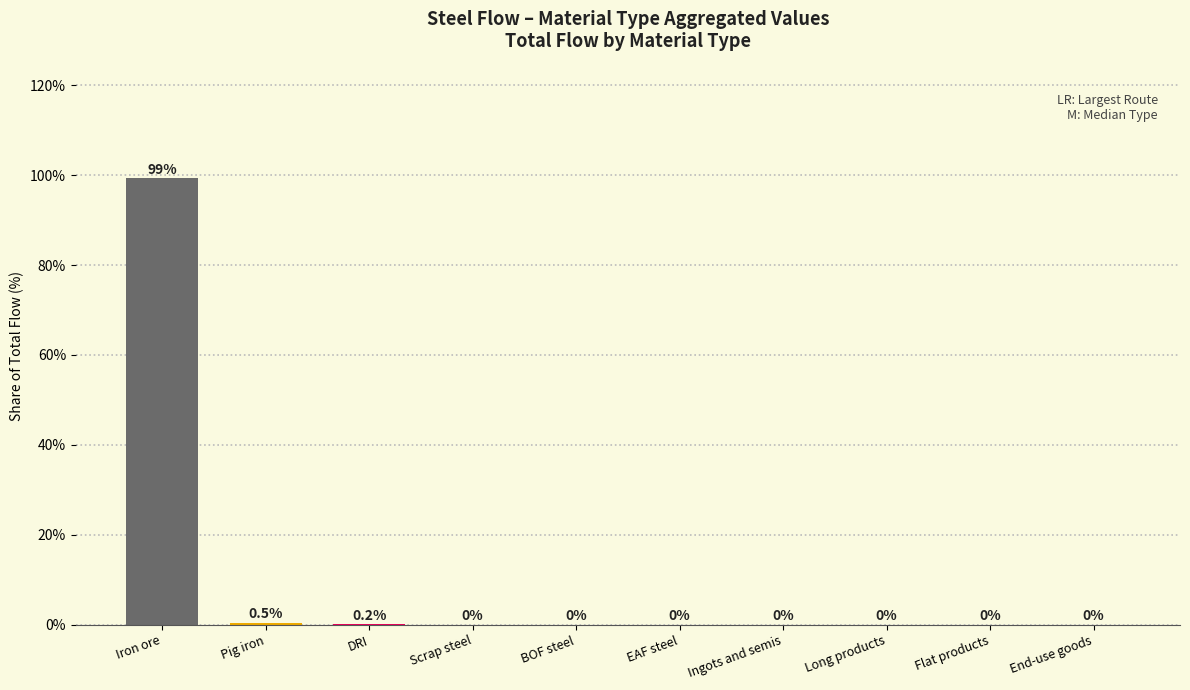

The value at DRI is 0.2. True or false?

True